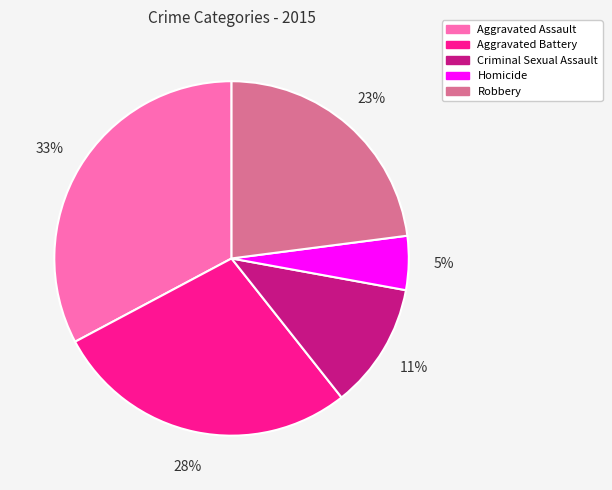

Rank the categories by value from lowest to highest.

Homicide, Criminal Sexual Assault, Robbery, Aggravated Battery, Aggravated Assault